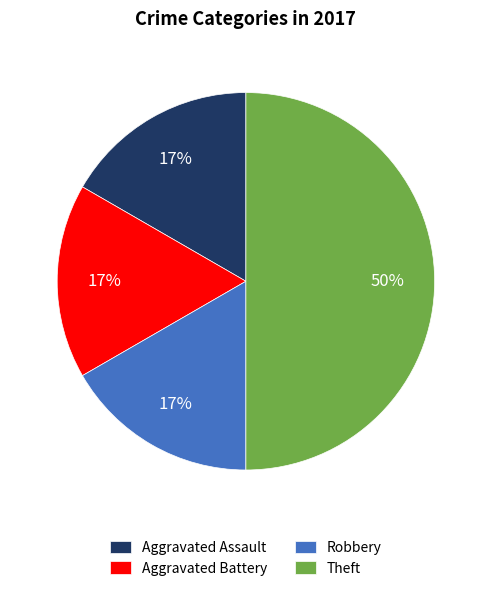

Between Aggravated Assault and Theft, which is larger?

Theft